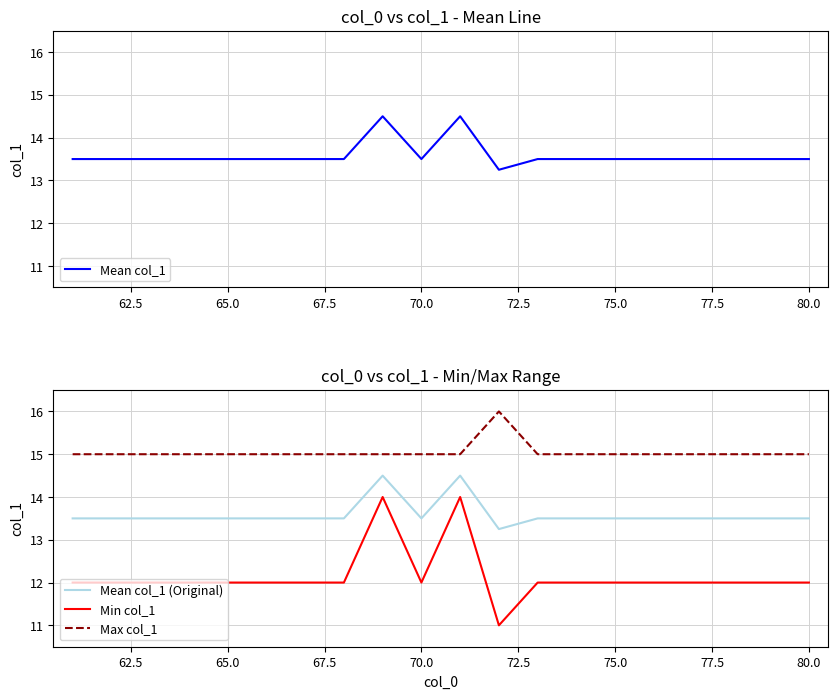

What is the minimum value for Max col_1?

15.0